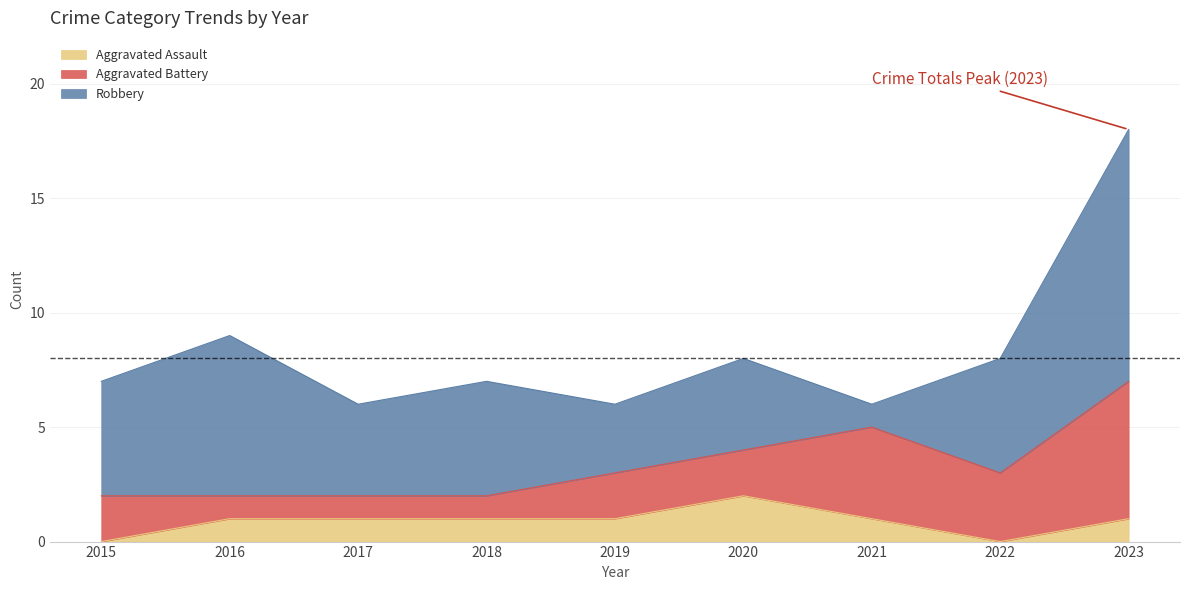

Reading left to right, what are all the values shown in this chart?

Aggravated Assault: 0	1	1	1	1	2	1	0	1
Aggravated Battery: 2	1	1	1	2	2	4	3	6
Robbery: 5	7	4	5	3	4	1	5	11